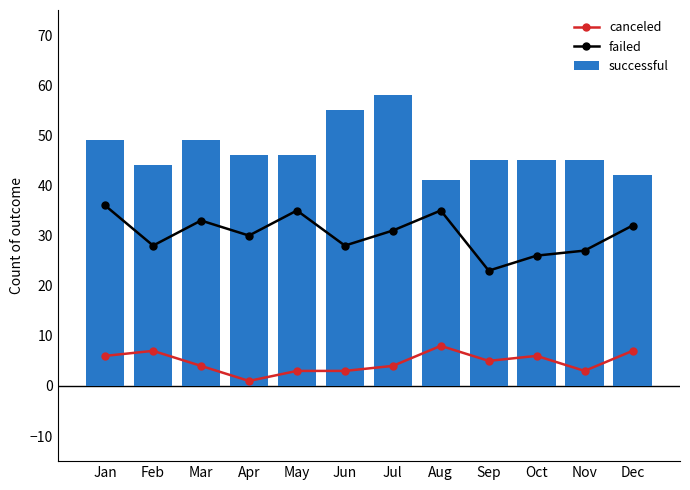

At which label is successful closest to 49?

Jan